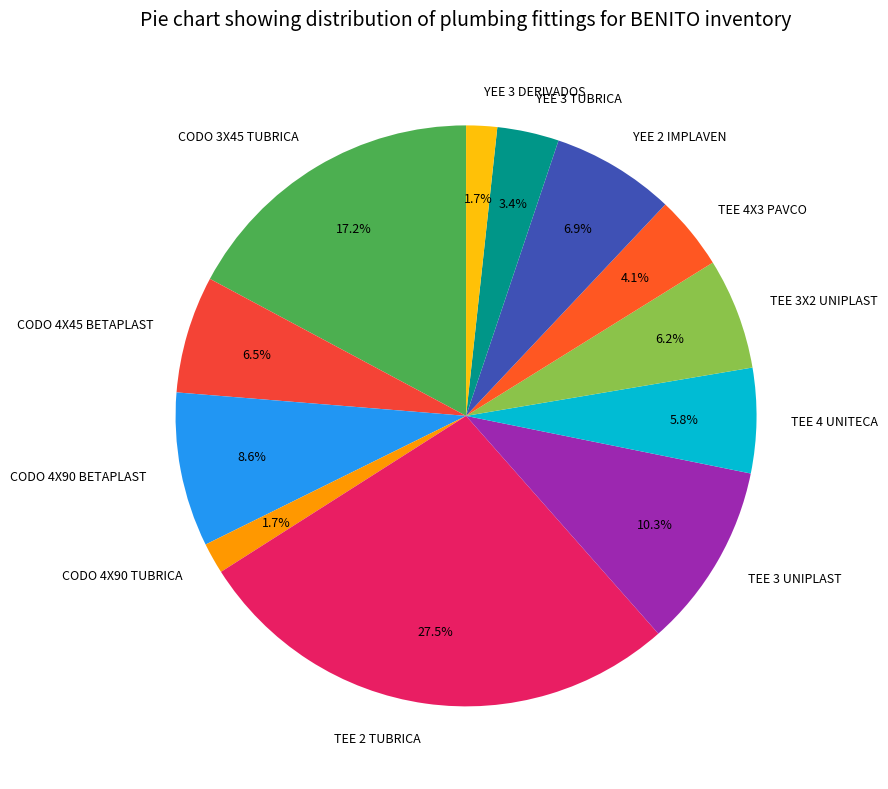

Which has a higher value, TEE 2 TUBRICA or YEE 3 TUBRICA?

TEE 2 TUBRICA